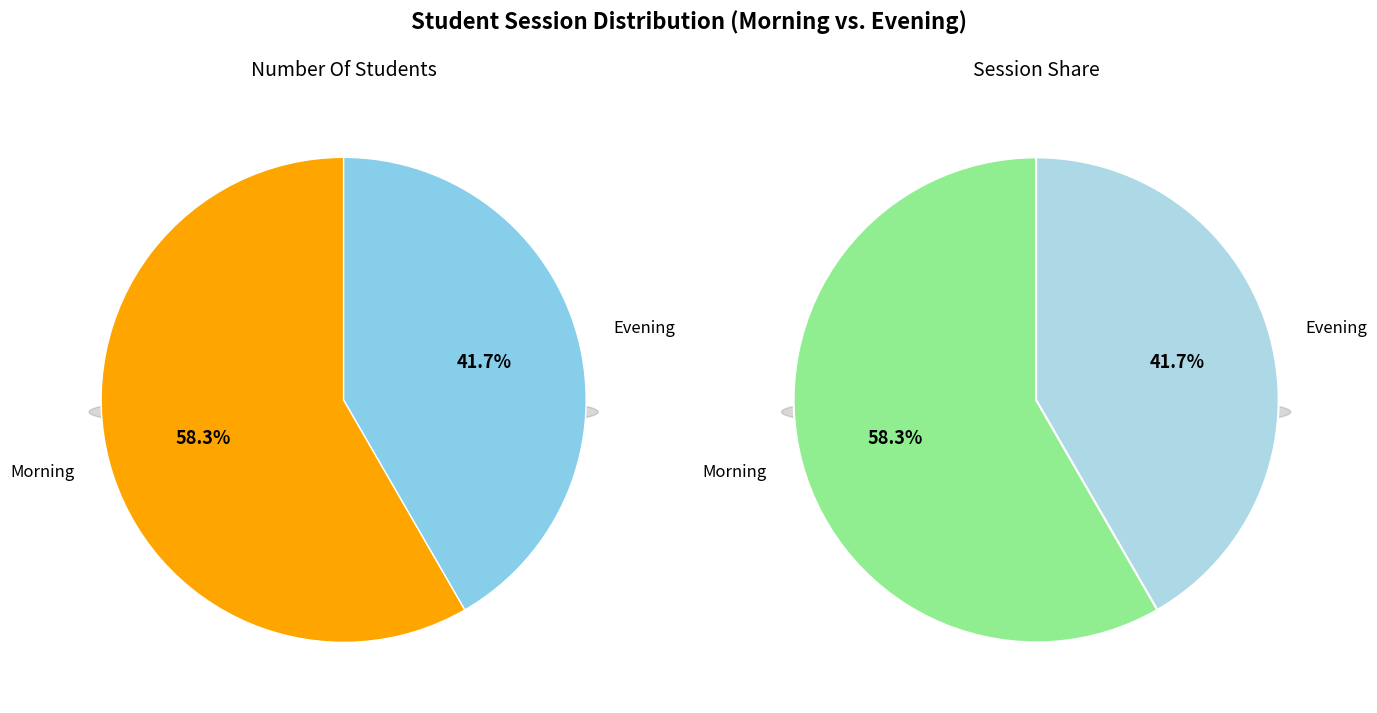

What is the change in value from Morning to Evening?

-2